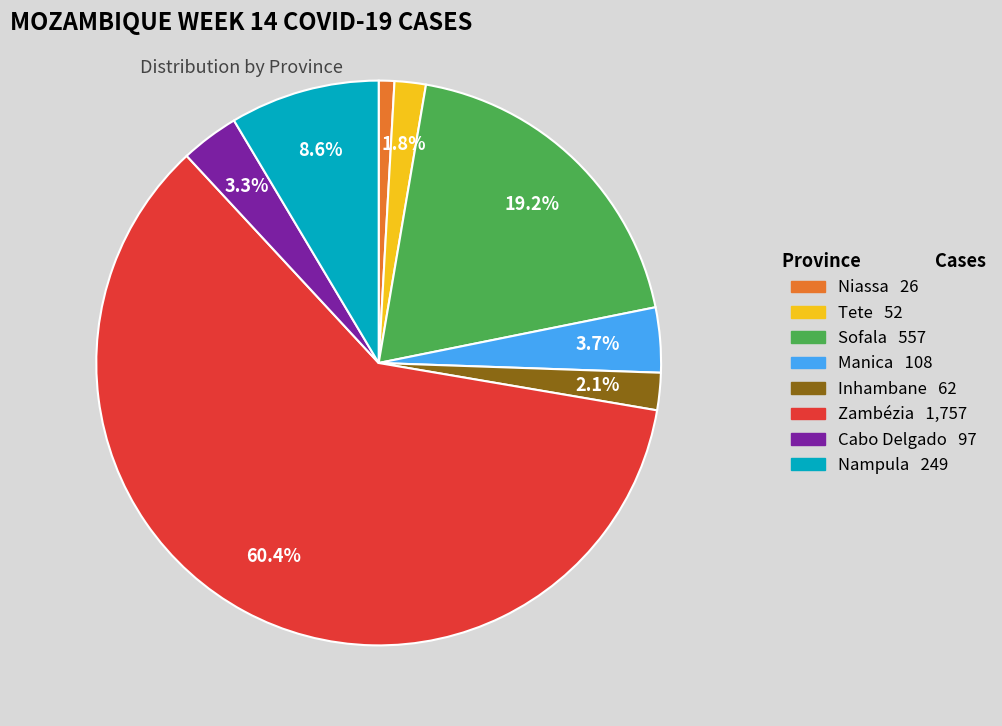

To the nearest percent, what percentage of the pie is Niassa?

1%